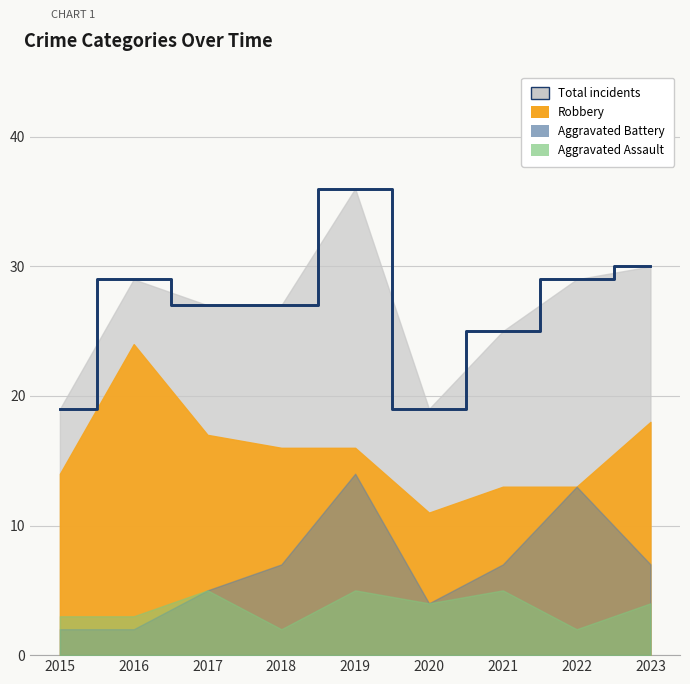

What is the sum of all Total values?

241